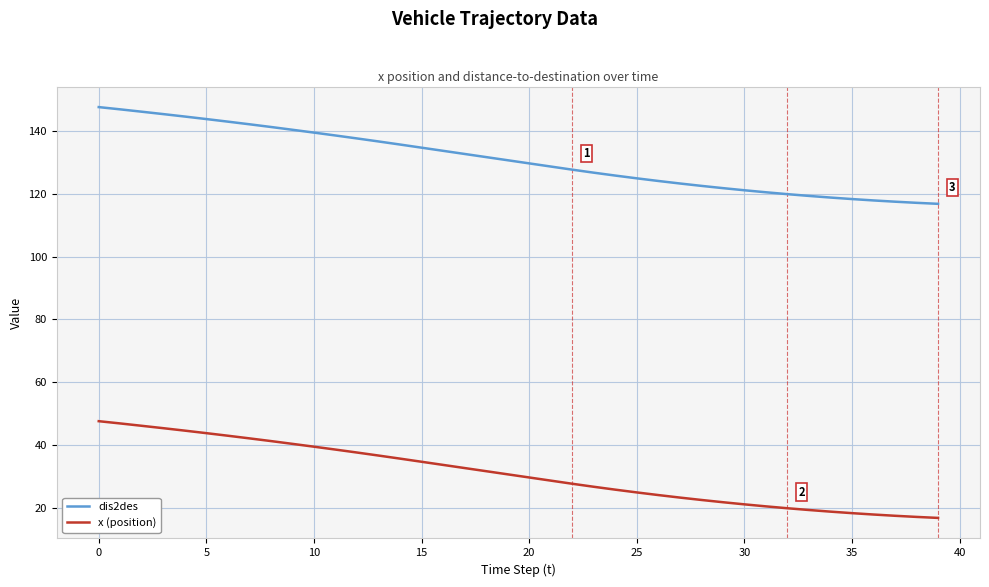

Rank the series by their maximum value, from lowest to highest.

x (position), dis2des